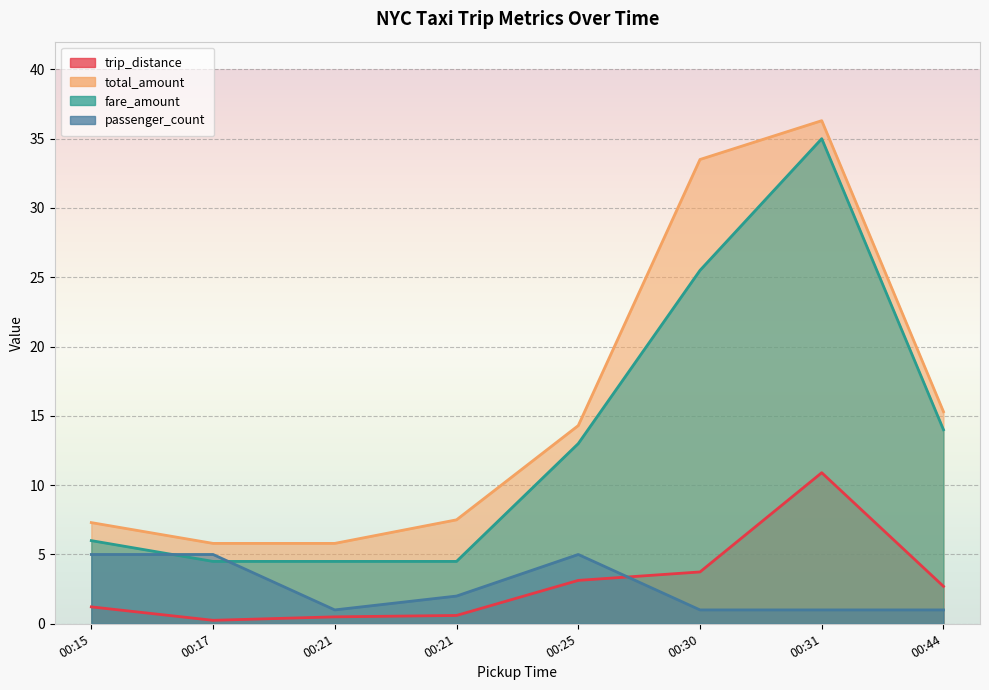

The trip_distance series shows 1.0 at 2018-01-01 00:30:47. True or false?

False